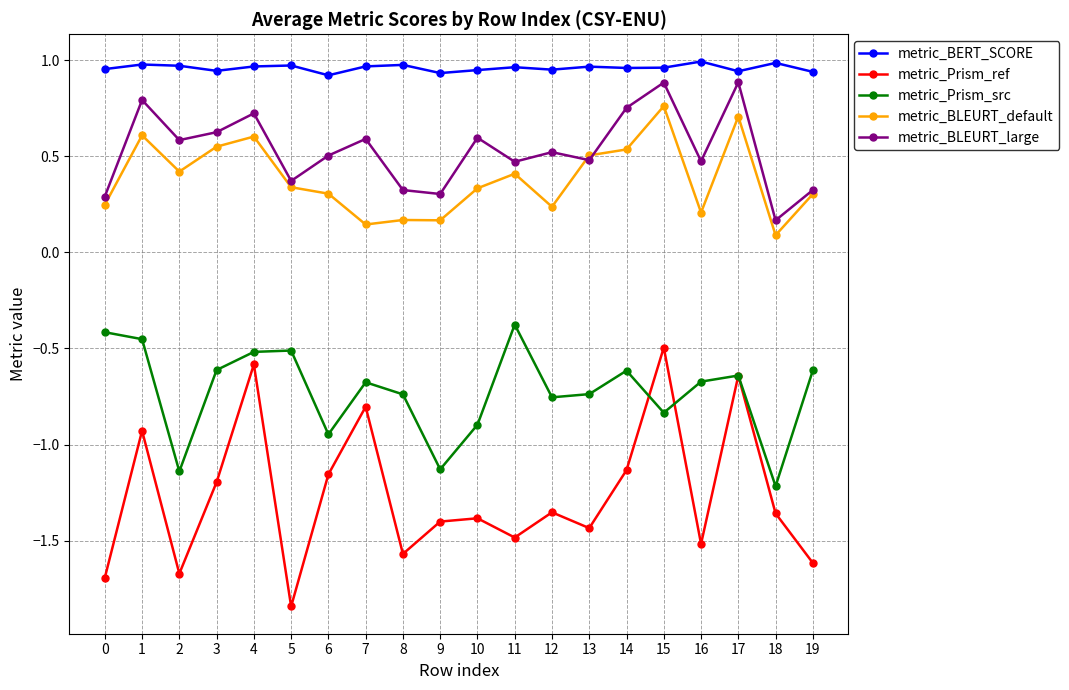

Which series has the largest total across all categories?

metric_BERT_SCORE